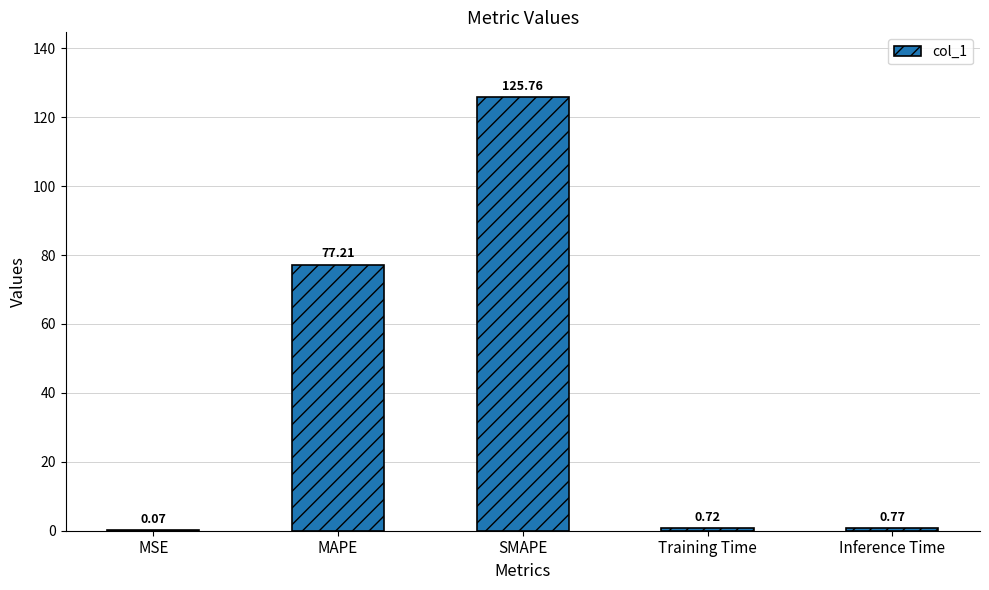

What is the sum of the values at Inference Time and MAPE?

78.0